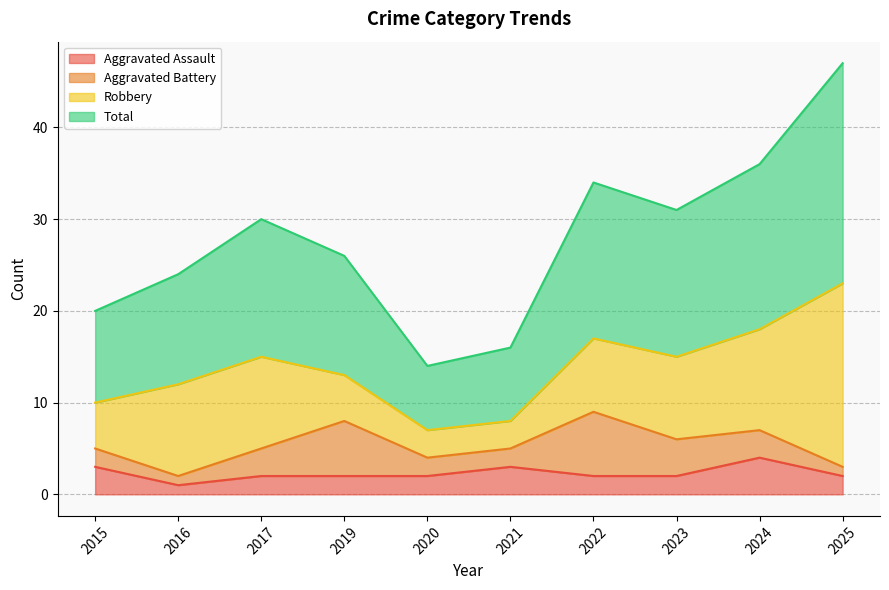

What are all the series names shown in the legend?

Aggravated Assault, Aggravated Battery, Robbery, Total